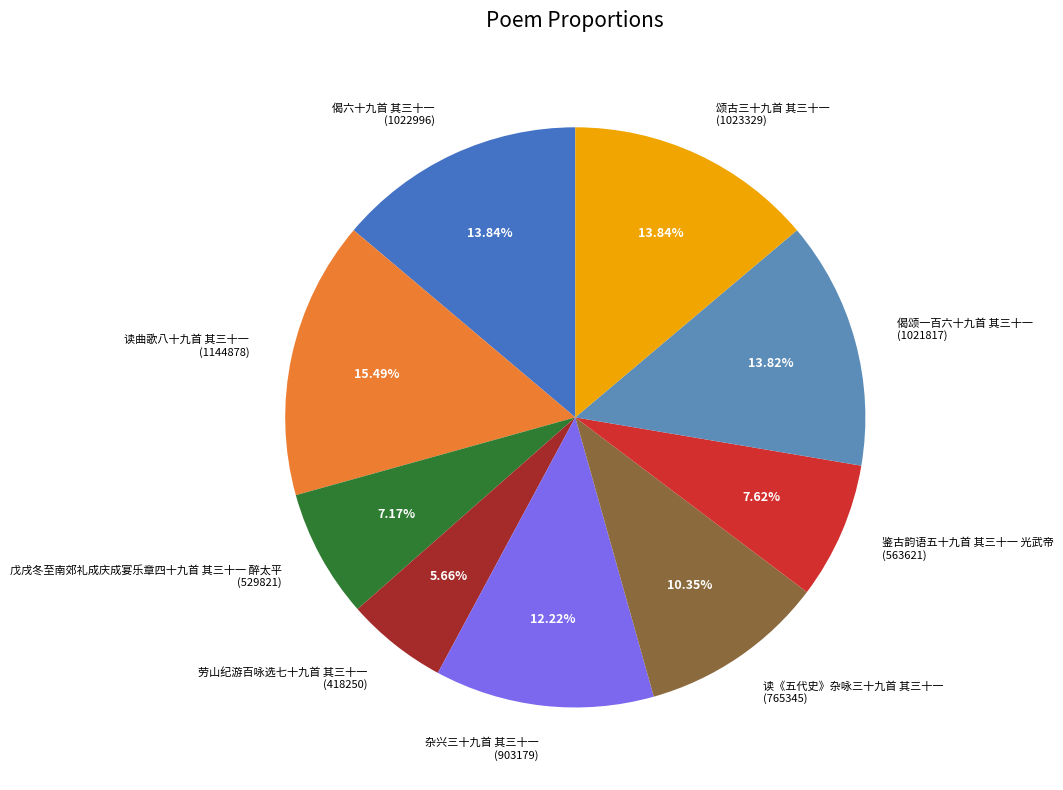

To the nearest percent, what is the difference between the 鉴古韵语五十九首 其三十一 光武帝 and 杂兴三十九首 其三十一 slice percentages?

5%